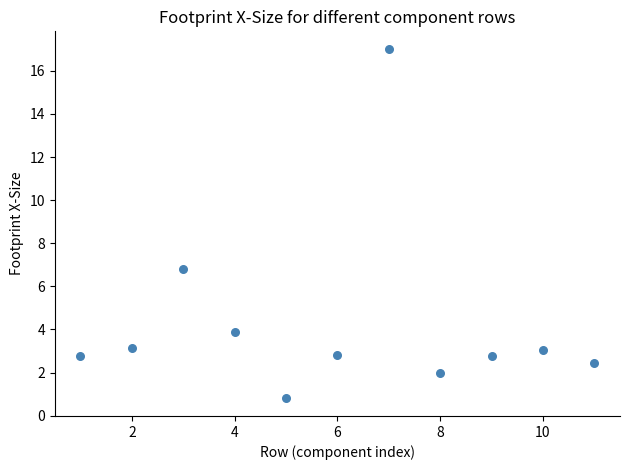

What Y value in the scatter plot is closest to 8?

6.8